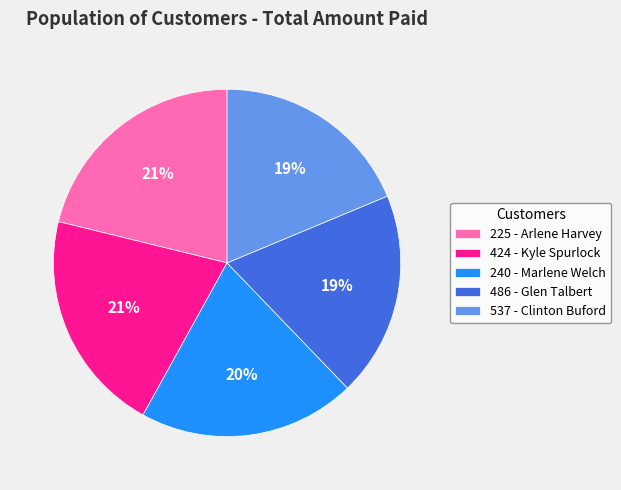

To the nearest percent, what is the difference between the largest and smallest slice percentages?

2%